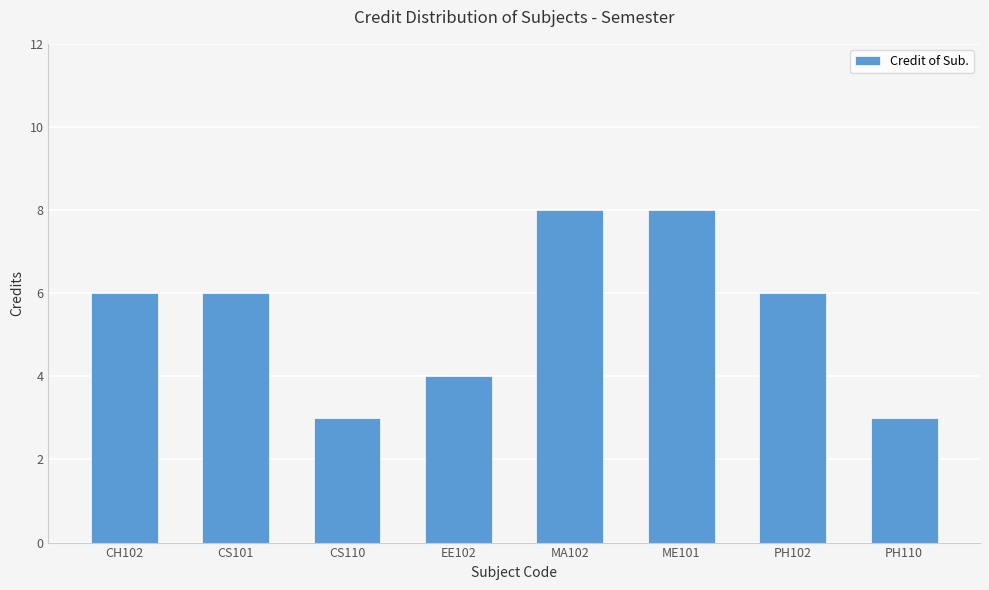

Reading left to right, transcribe all the data shown in this chart.

CH102=6	CS101=6	CS110=3	EE102=4	MA102=8	ME101=8	PH102=6	PH110=3